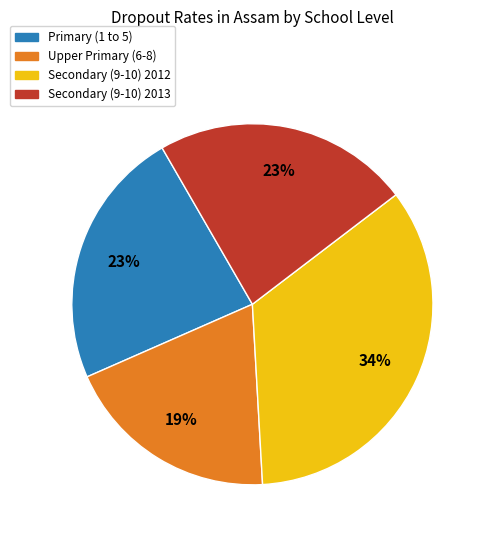

To the nearest percent, what is the difference between the largest and smallest slice percentages?

15%